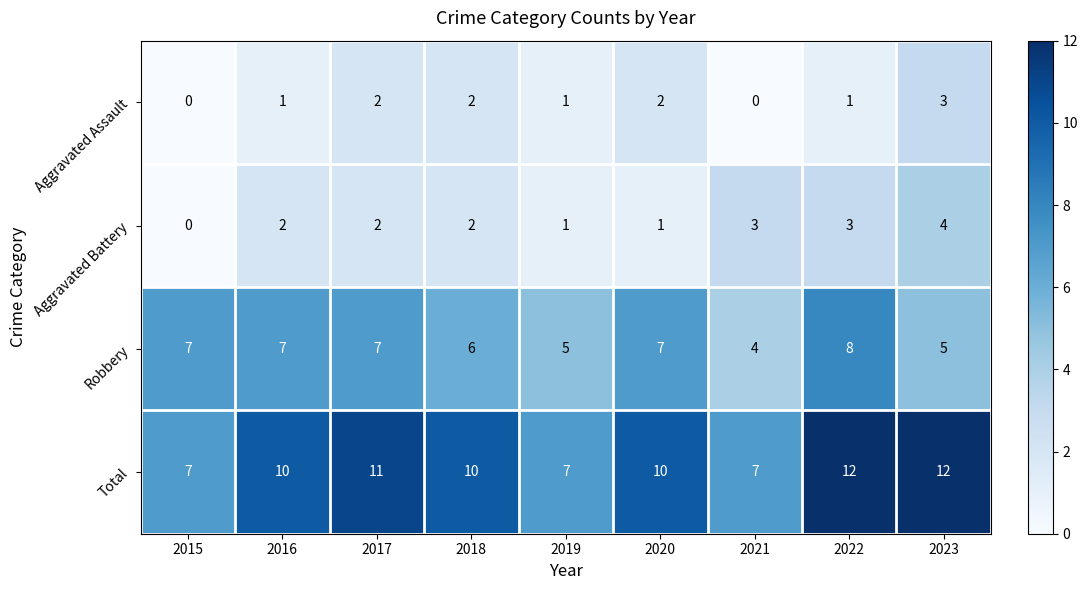

Rank the series by their maximum value, from lowest to highest.

Aggravated Assault, Aggravated Battery, Robbery, Total